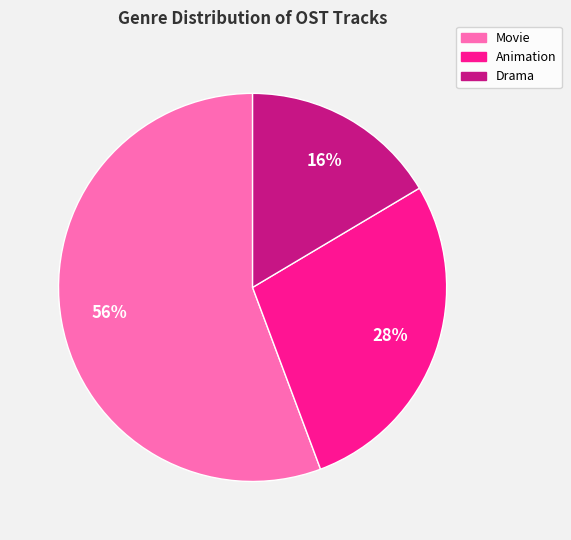

Is it true that Drama is 16% of the pie?

True